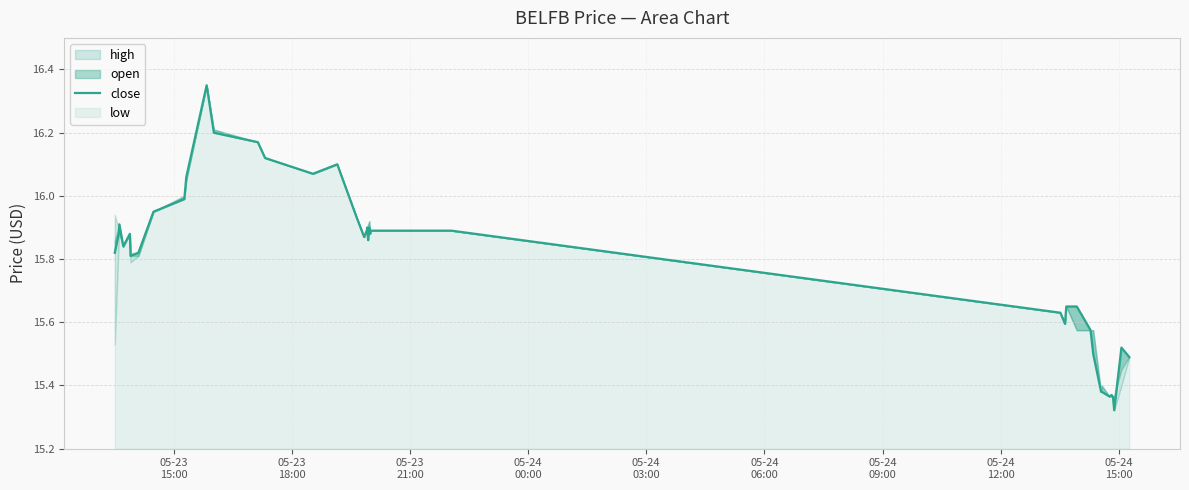

Reading left to right, transcribe all the data shown in this chart.

15.8	15.9	15.9	15.8	15.9	15.8	15.8	15.9	16.0	16.1	16.4	16.2	16.2	16.1	16.1	16.1	15.9	15.9	15.9	15.9	15.9	15.9	15.9	15.9	15.9	15.6	15.6	15.7	15.7	15.6	15.5	15.4	15.4	15.4	15.4	15.4	15.4	15.3	15.5	15.5